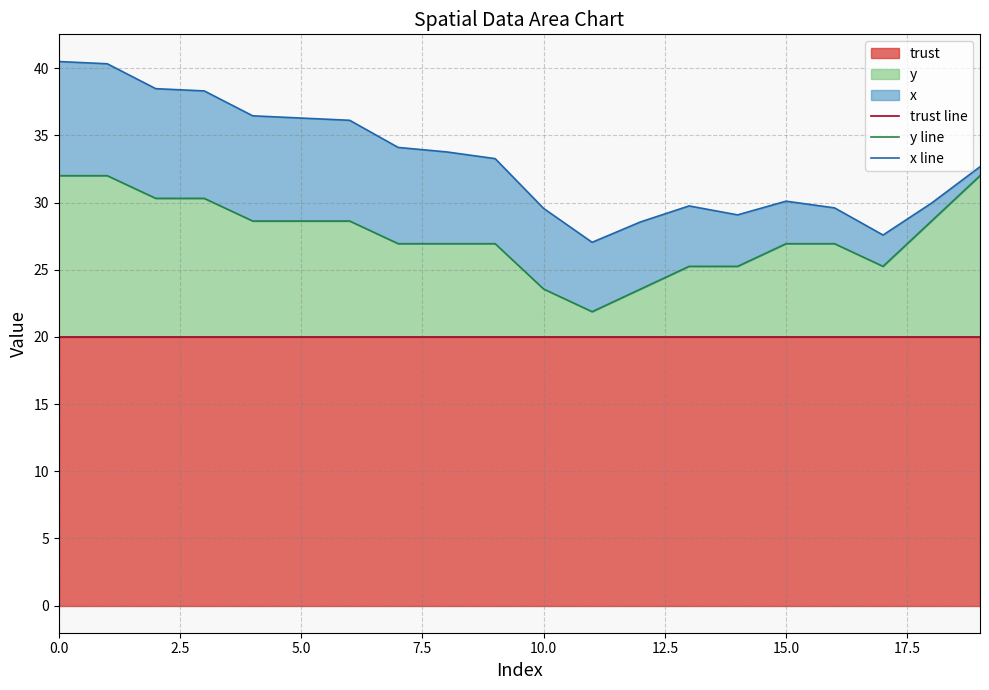

Where is the first local maximum for x line?

13